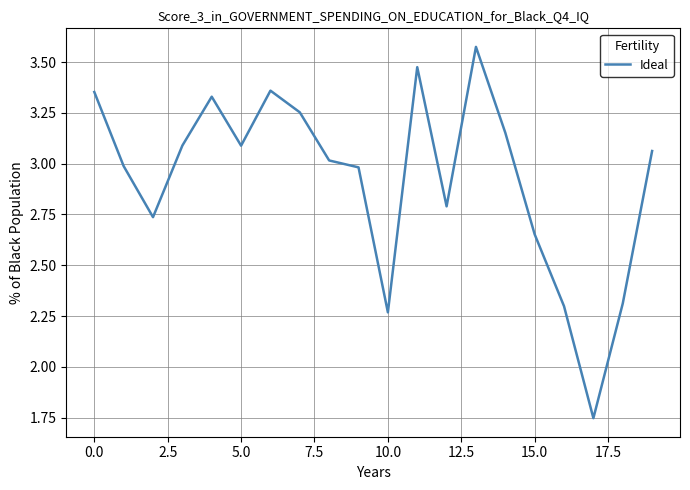

How many points are higher than both their immediate neighbors (excluding endpoints)?

4